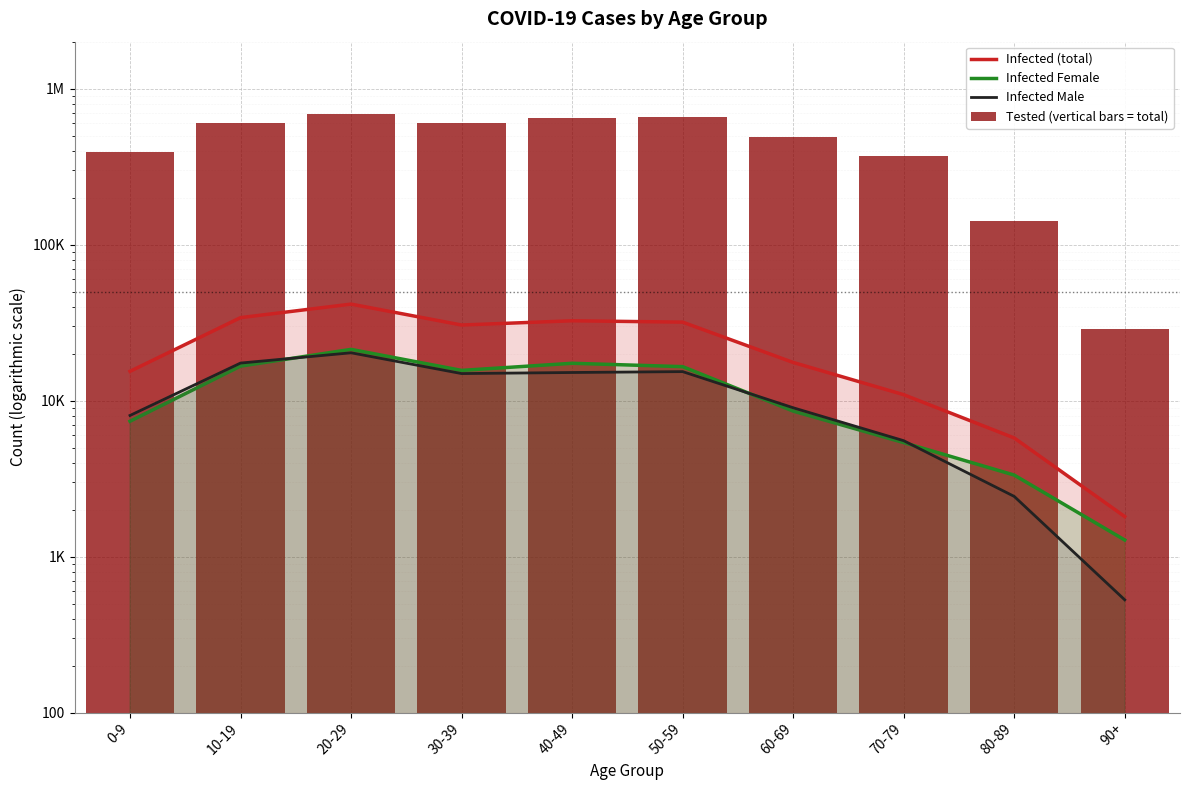

What are all the series names shown in the legend?

Infected (total), Infected Female, Infected Male, Tested (vertical bars = total)